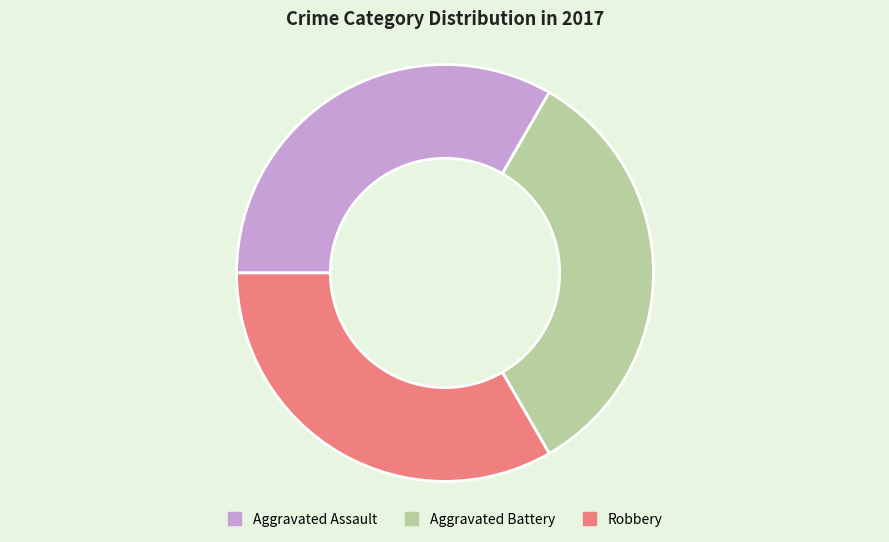

Do Aggravated Battery and Robbery together represent more than half of the pie?

Yes